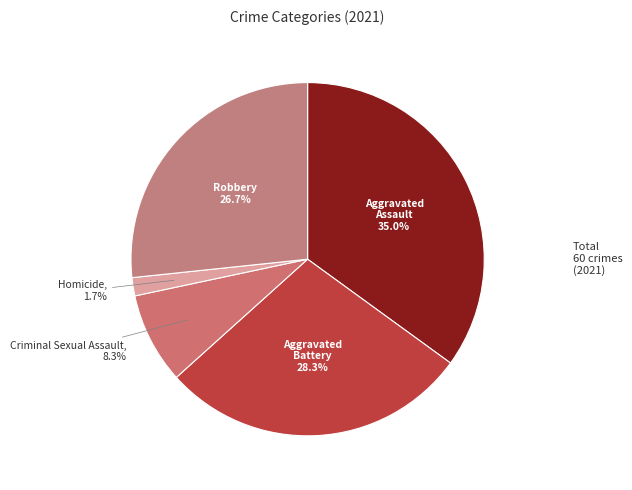

Rank the categories by value from lowest to highest.

Homicide, Criminal Sexual Assault, Robbery, Aggravated Battery, Aggravated Assault